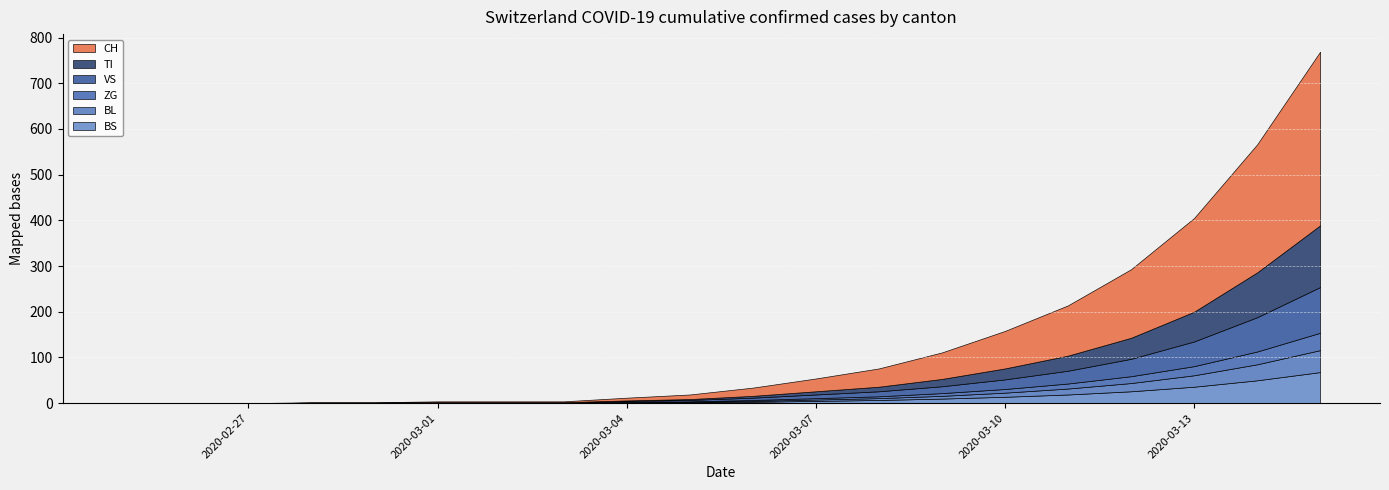

Reading left to right, transcribe all the data shown in this chart.

TI: 2020-02-25=0	2020-02-26=0	2020-02-27=0	2020-02-28=0	2020-02-29=0	2020-03-01=0	2020-03-02=0	2020-03-03=0	2020-03-04=1	2020-03-05=2	2020-03-06=4	2020-03-07=7	2020-03-08=10	2020-03-09=16	2020-03-10=24	2020-03-11=33	2020-03-12=46	2020-03-13=65	2020-03-14=98	2020-03-15=135
VS: 2020-02-25=0	2020-02-26=0	2020-02-27=0	2020-02-28=1	2020-02-29=1	2020-03-01=1	2020-03-02=1	2020-03-03=1	2020-03-04=2	2020-03-05=3	2020-03-06=5	2020-03-07=8	2020-03-08=11	2020-03-09=15	2020-03-10=21	2020-03-11=28	2020-03-12=38	2020-03-13=54	2020-03-14=75	2020-03-15=100
ZG: 2020-02-25=0	2020-02-26=0	2020-02-27=0	2020-02-28=0	2020-02-29=0	2020-03-01=1	2020-03-02=1	2020-03-03=1	2020-03-04=1	2020-03-05=1	2020-03-06=2	2020-03-07=3	2020-03-08=4	2020-03-09=6	2020-03-10=8	2020-03-11=11	2020-03-12=15	2020-03-13=20	2020-03-14=28	2020-03-15=38
BL: 2020-02-25=0	2020-02-26=0	2020-02-27=0	2020-02-28=0	2020-02-29=0	2020-03-01=0	2020-03-02=0	2020-03-03=0	2020-03-04=1	2020-03-05=1	2020-03-06=2	2020-03-07=3	2020-03-08=4	2020-03-09=6	2020-03-10=9	2020-03-11=13	2020-03-12=18	2020-03-13=25	2020-03-14=35	2020-03-15=48
BS: 2020-02-25=0	2020-02-26=0	2020-02-27=0	2020-02-28=0	2020-02-29=0	2020-03-01=0	2020-03-02=0	2020-03-03=0	2020-03-04=1	2020-03-05=2	2020-03-06=3	2020-03-07=5	2020-03-08=7	2020-03-09=10	2020-03-10=14	2020-03-11=19	2020-03-12=26	2020-03-13=36	2020-03-14=50	2020-03-15=68
CH: 2020-02-25=0	2020-02-26=0	2020-02-27=0	2020-02-28=1	2020-02-29=1	2020-03-01=2	2020-03-02=2	2020-03-03=2	2020-03-04=6	2020-03-05=10	2020-03-06=18	2020-03-07=28	2020-03-08=40	2020-03-09=58	2020-03-10=82	2020-03-11=110	2020-03-12=150	2020-03-13=205	2020-03-14=280	2020-03-15=380